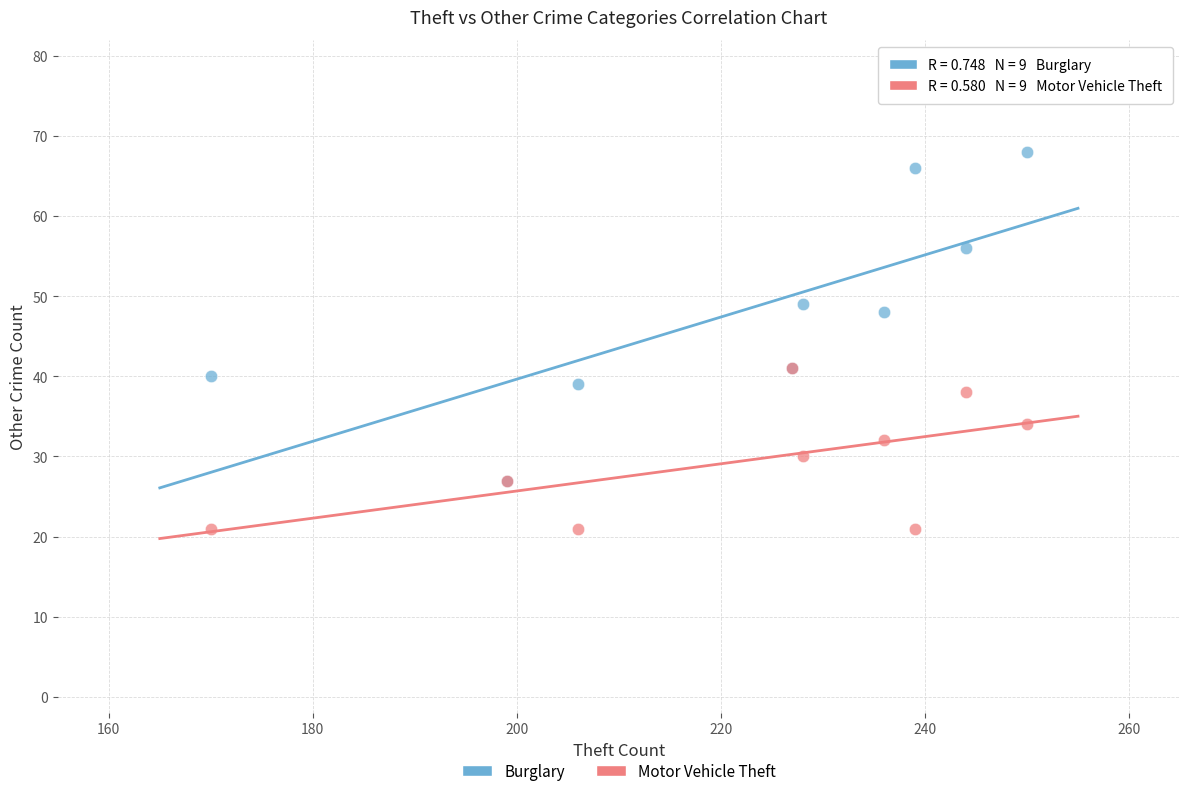

In the Burglary series, what Y value is closest to 47?

48